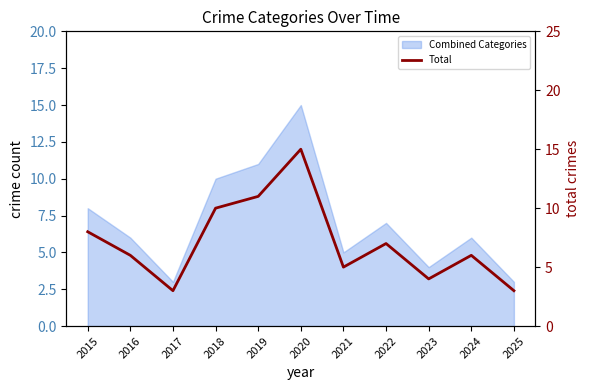

Rank the categories by value from lowest to highest.

2017, 2025, 2023, 2021, 2016, 2024, 2022, 2015, 2018, 2019, 2020